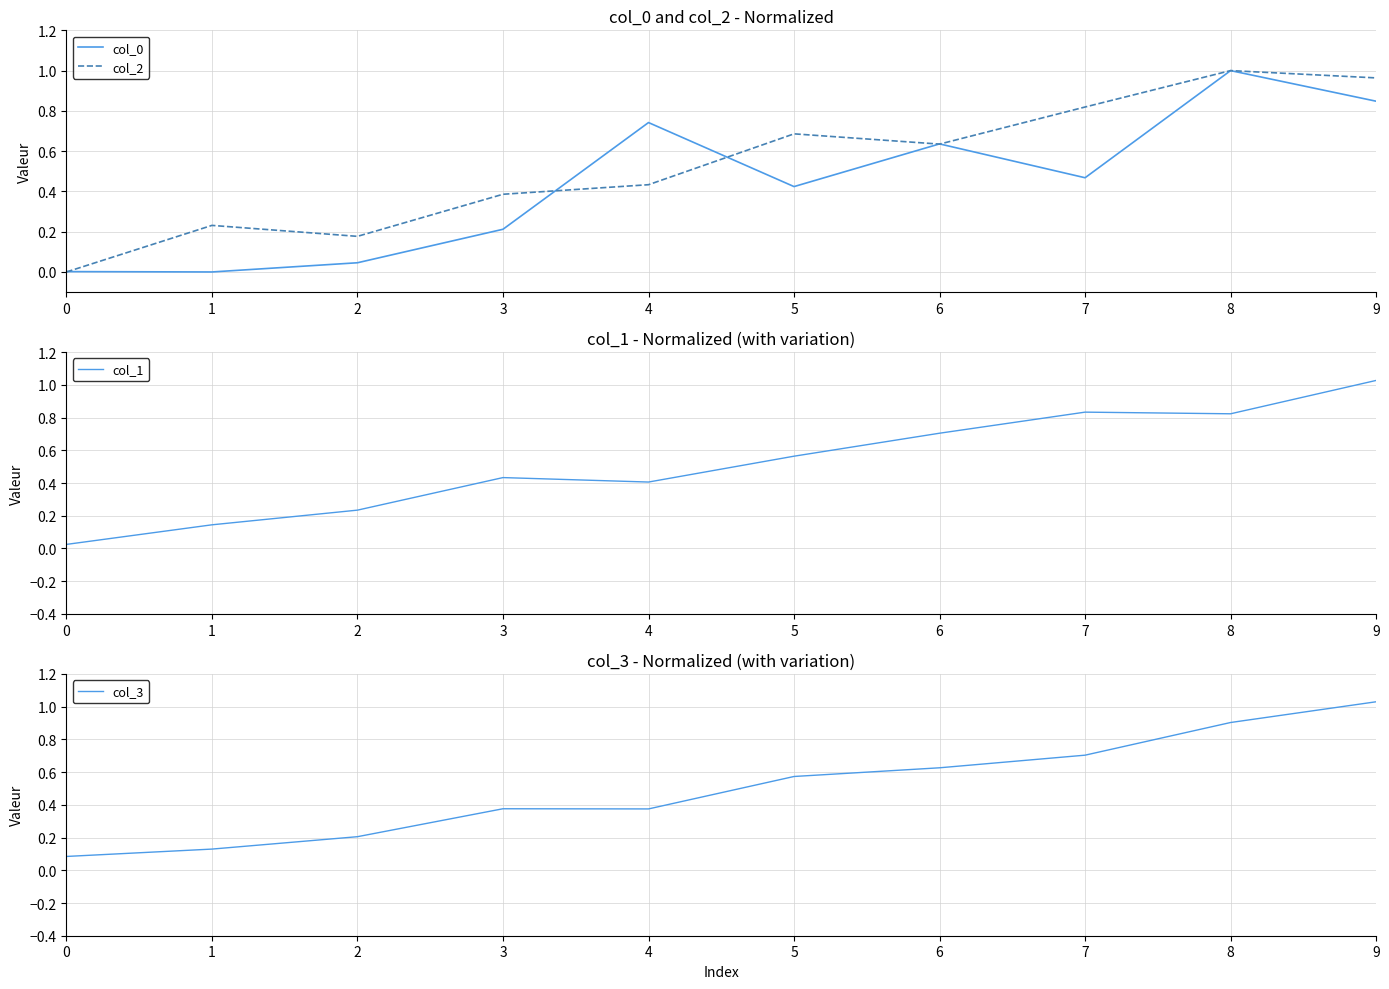

Where do col_2 and col_3 first cross each other?

0 and 1